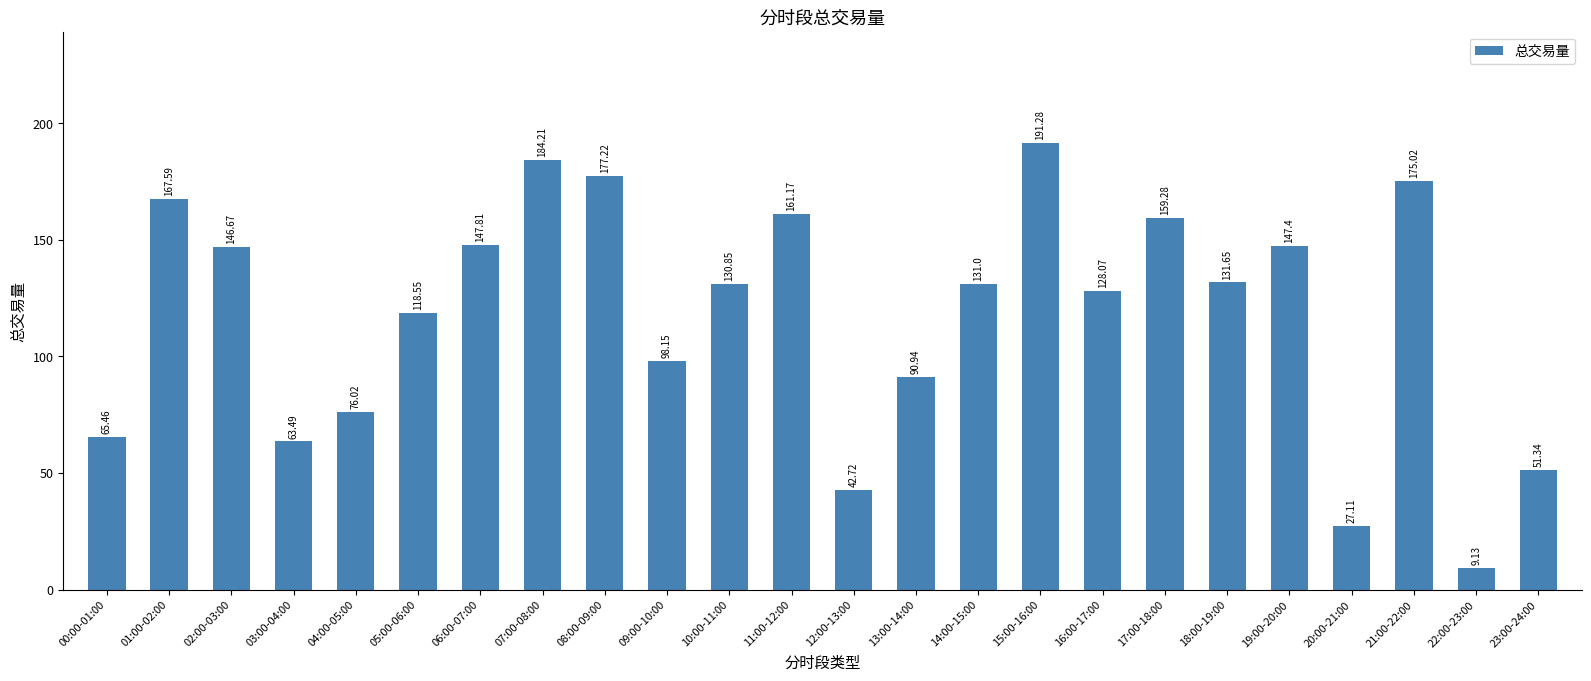

Is it true that the value at 17:00-18:00 is 159.3?

True